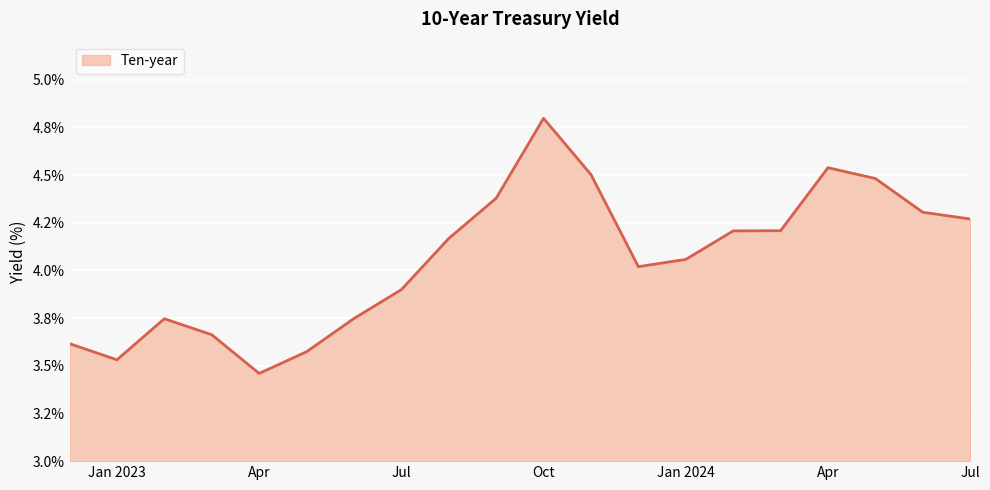

Does the chart have visible grid lines?

Yes